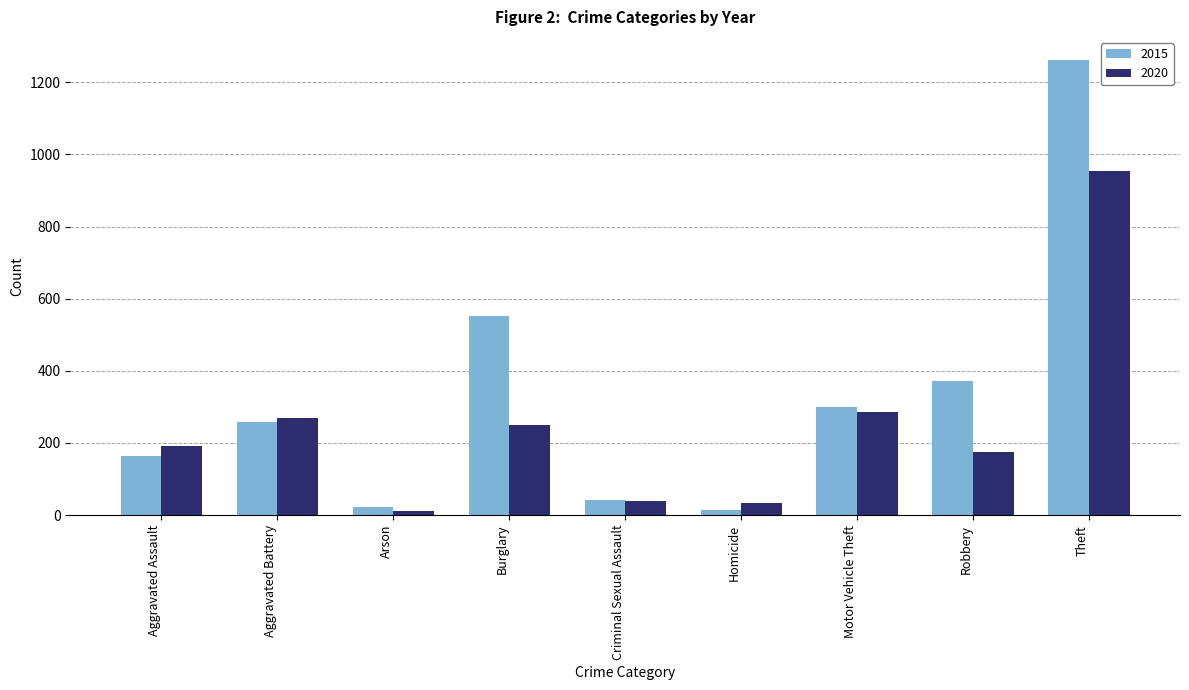

How many data points in 2015 are less than 259?

4